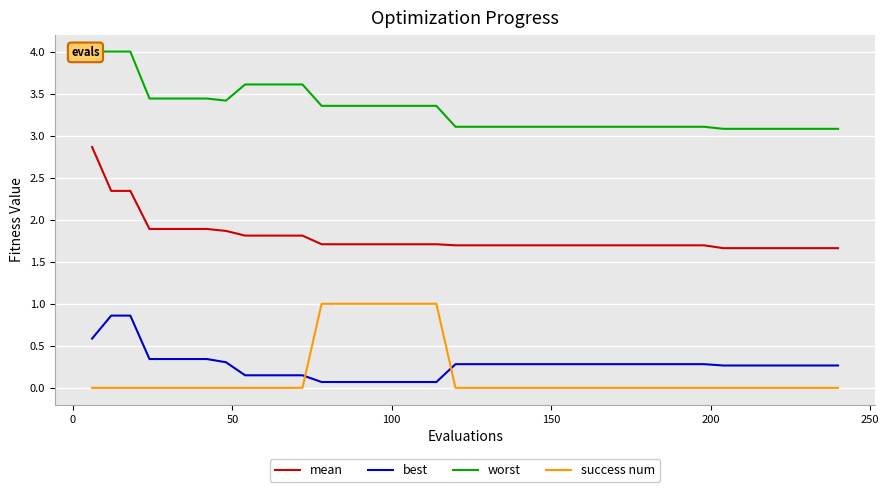

What is the maximum value shown in the chart?

4.0